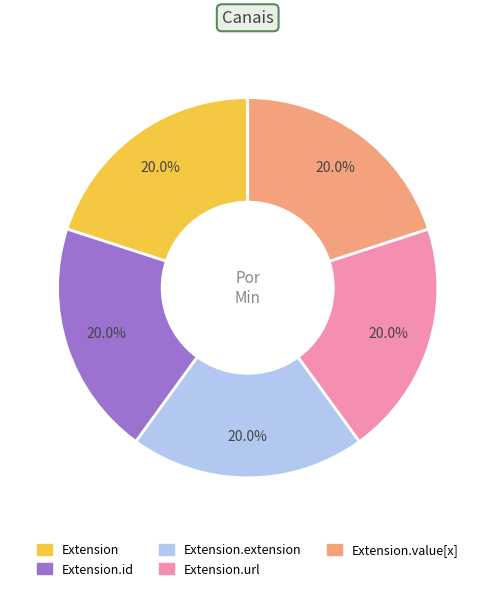

Does any single category account for the majority?

No